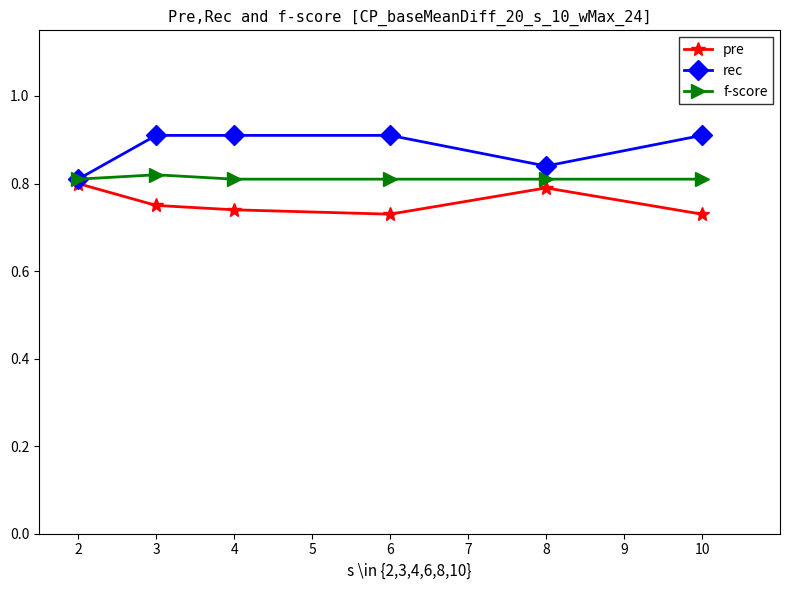

True or false: rec has a value of 0.9 at 6.

True